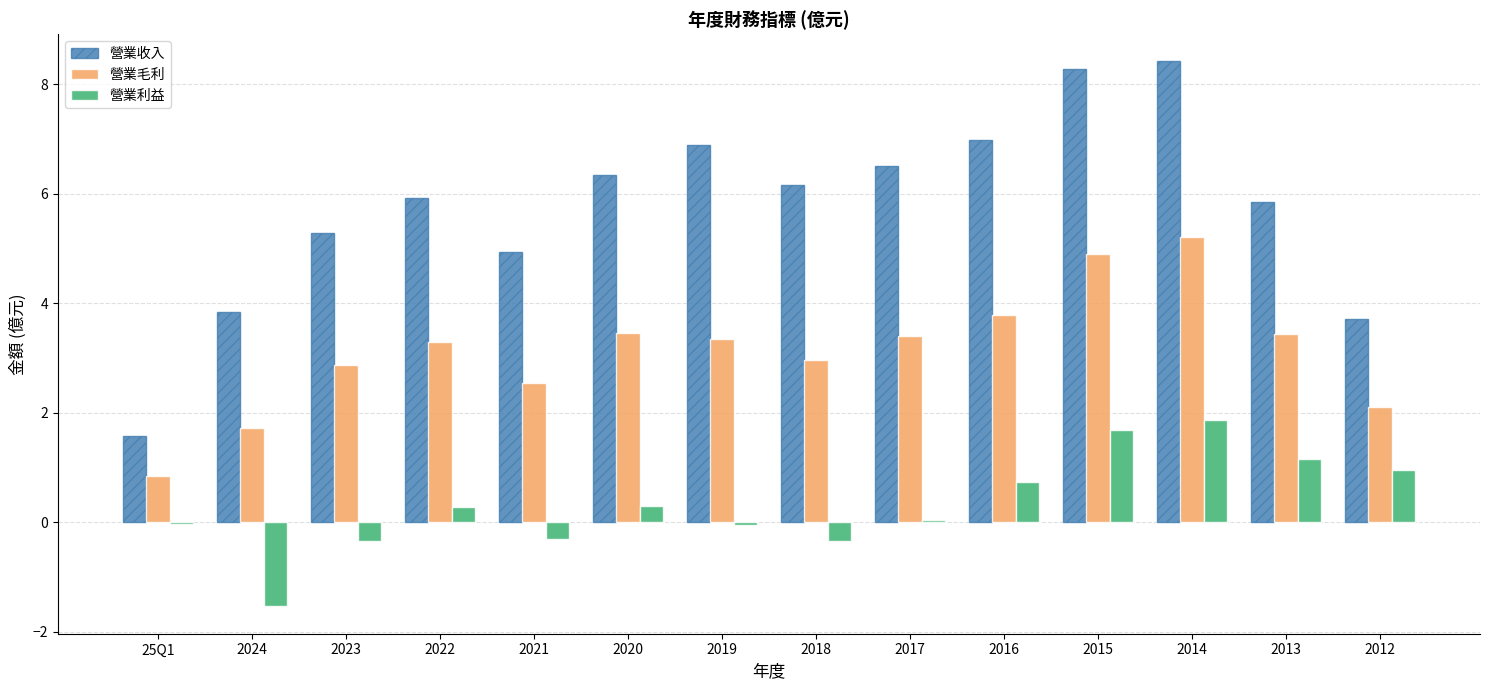

What is the label of the 1st bar from the right?

2012